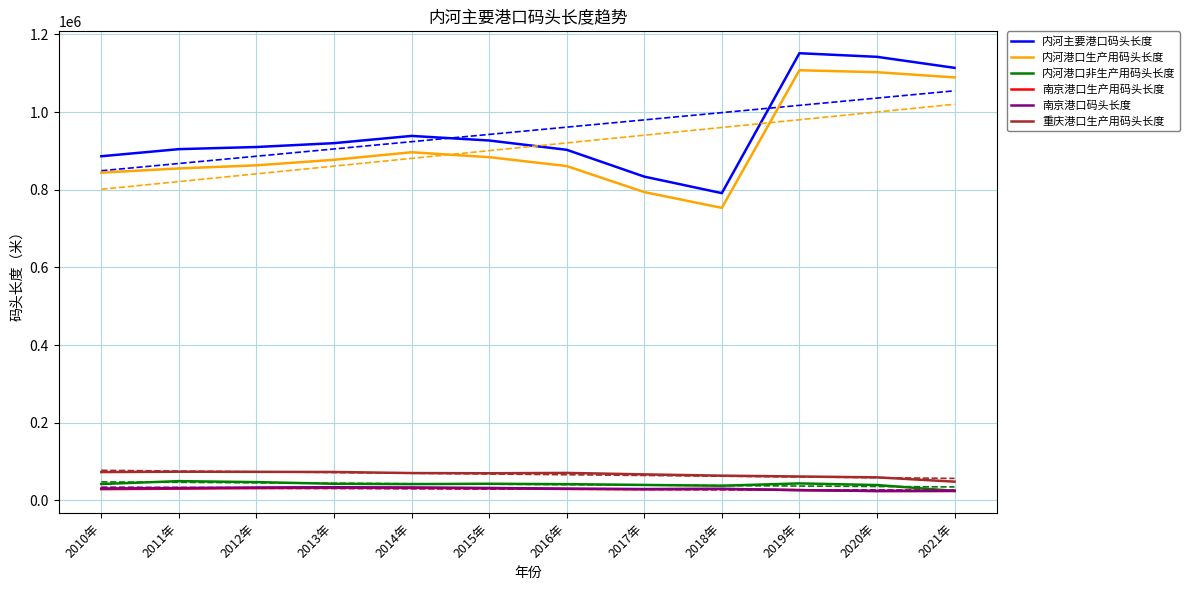

What is the average value of the 南京港口生产用码头长度 series?

29142